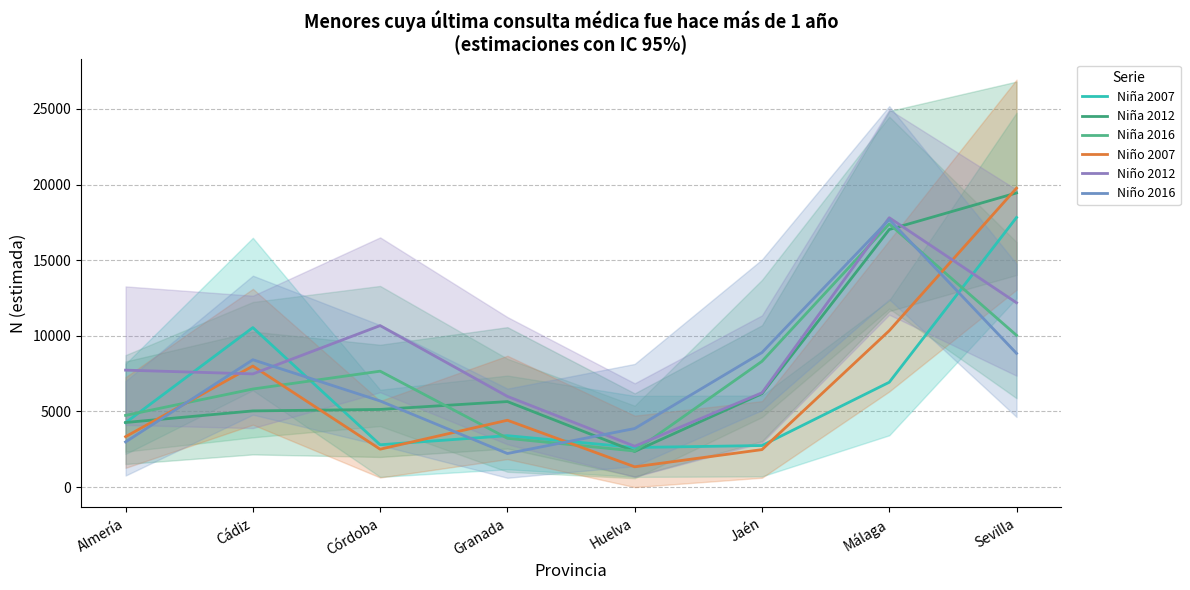

What are all the series names shown in the legend?

Niña 2007, Niña 2012, Niña 2016, Niño 2007, Niño 2012, Niño 2016